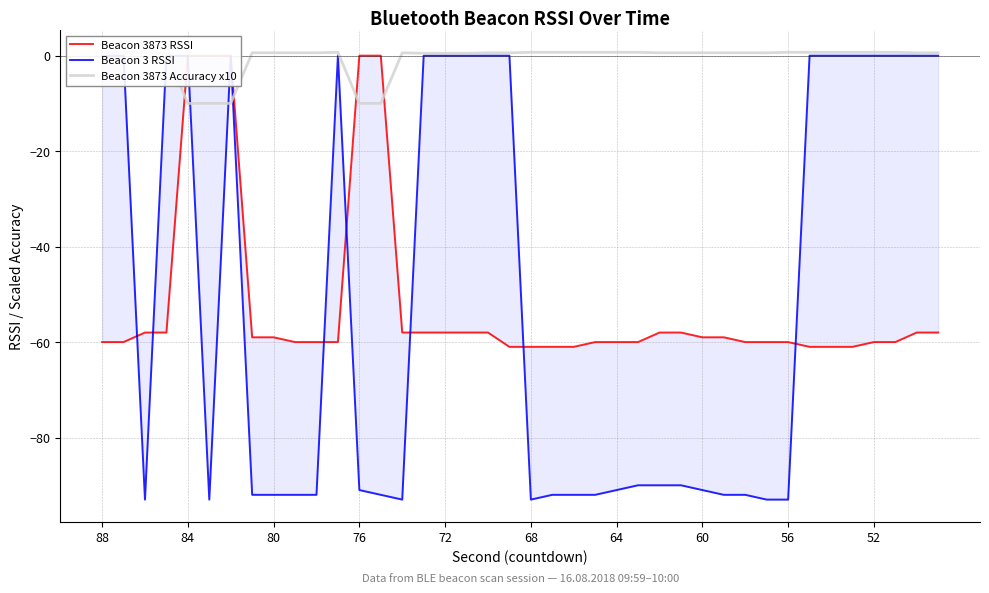

After their last crossing, which series has the higher values: Beacon 3873 Accuracy x10 or Beacon 3 RSSI?

Beacon 3873 Accuracy x10